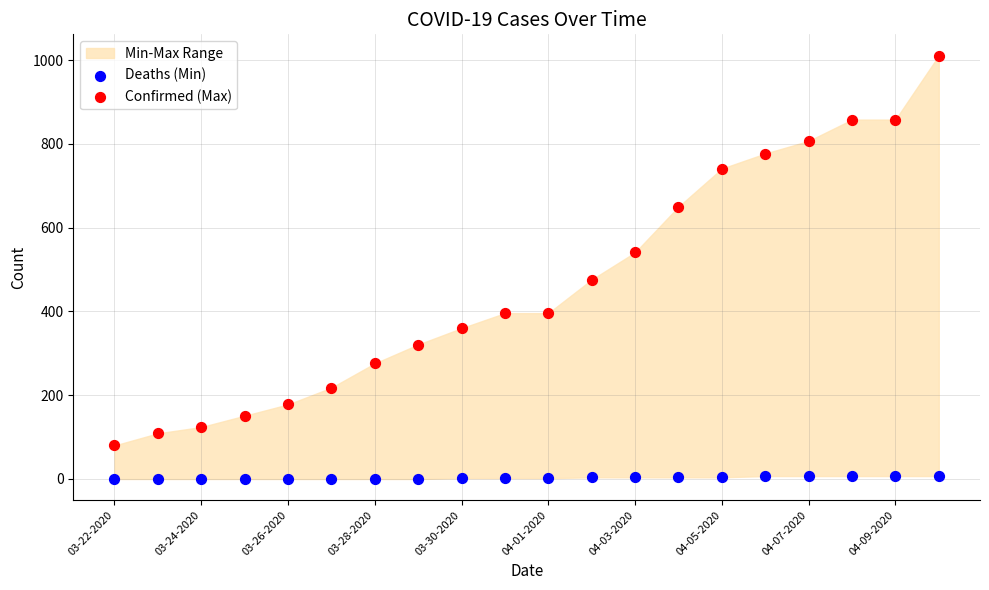

Which series has the widest spread of Y values?

Confirmed (Max)